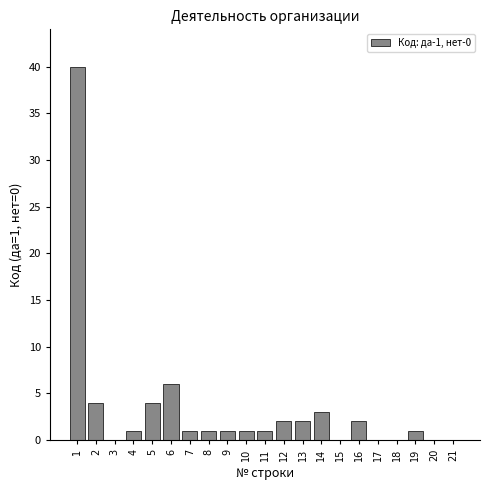

Reading right to left, extract all data points from this chart.

21=0	20=0	19=1	18=0	17=0	16=2	15=0	14=3	13=2	12=2	11=1	10=1	9=1	8=1	7=1	6=6	5=4	4=1	3=0	2=4	1=40